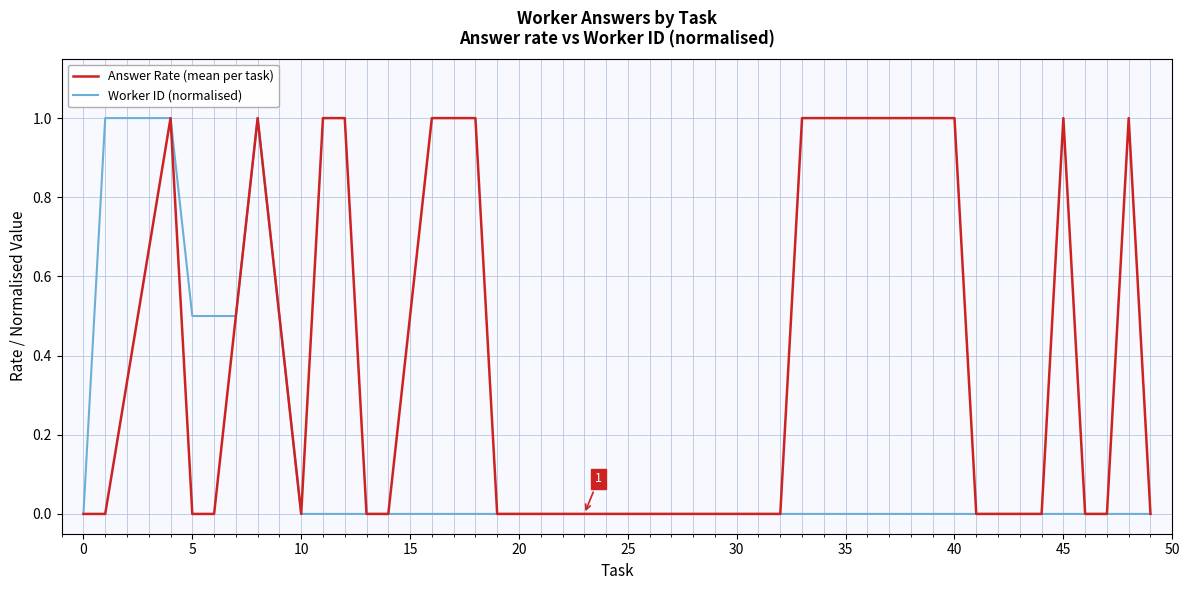

What is the highest value of the Answer Rate (mean per task) series?

1.0